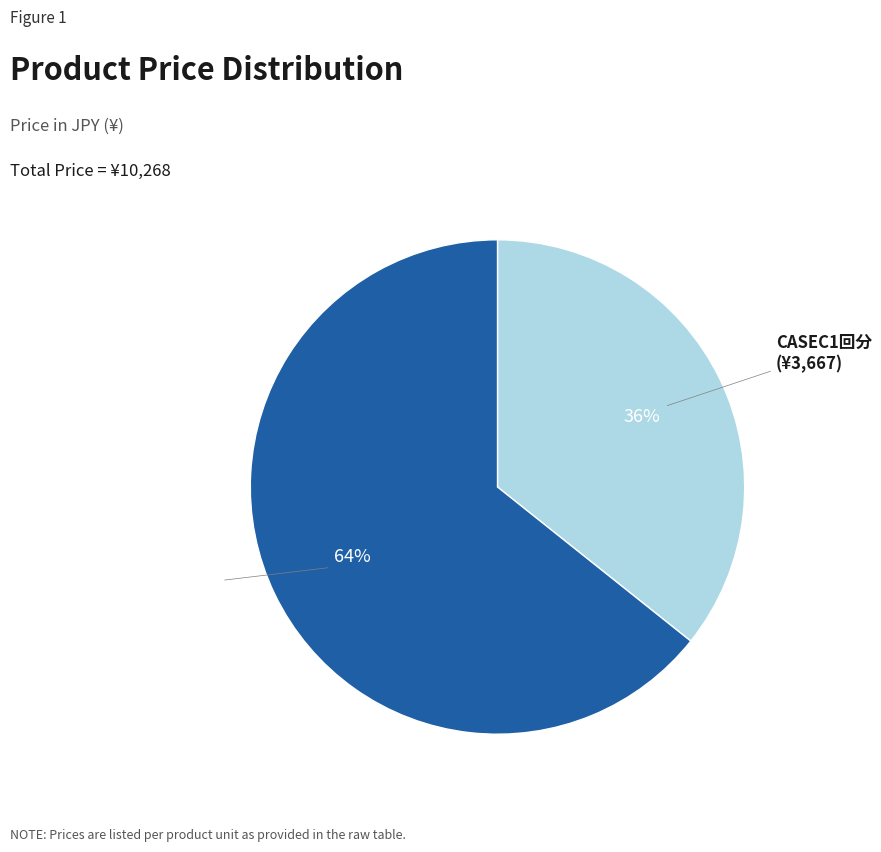

To the nearest percent, what percentage of the pie is CASEC2回分パック?

64%